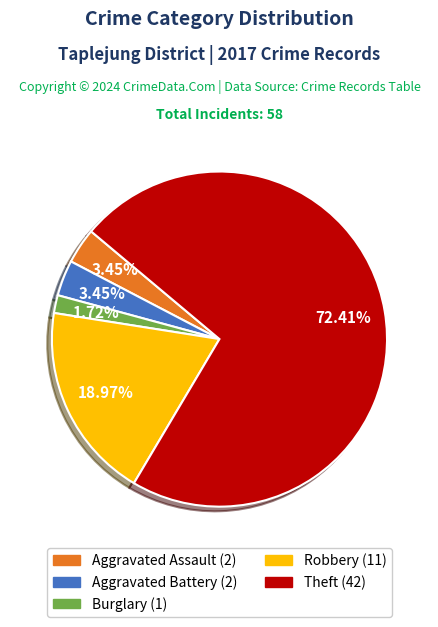

Count the number of slices in the pie.

5